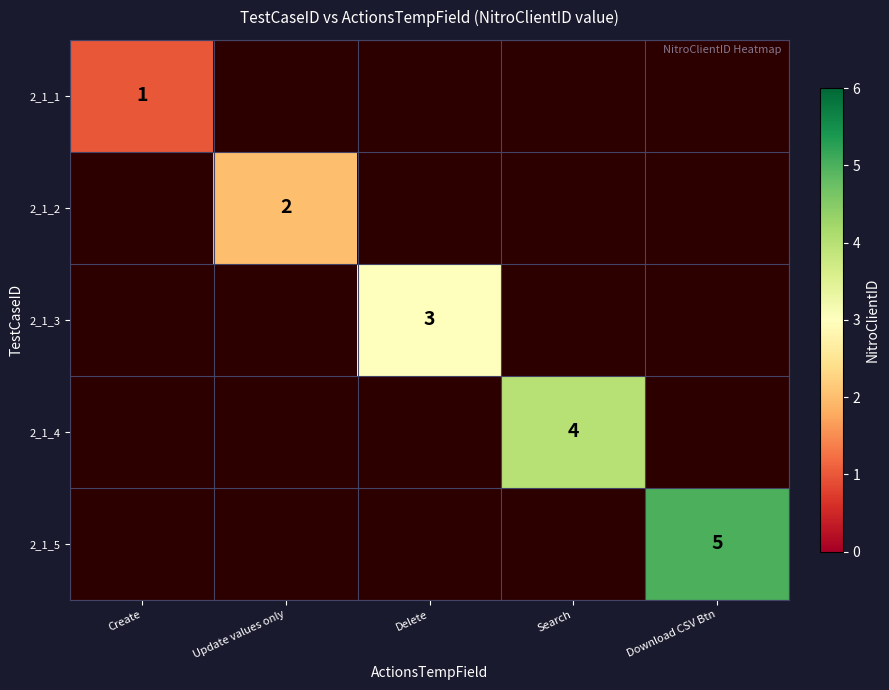

True or false: 2_1_5 has a value of 2 at Download CSV Btn.

False